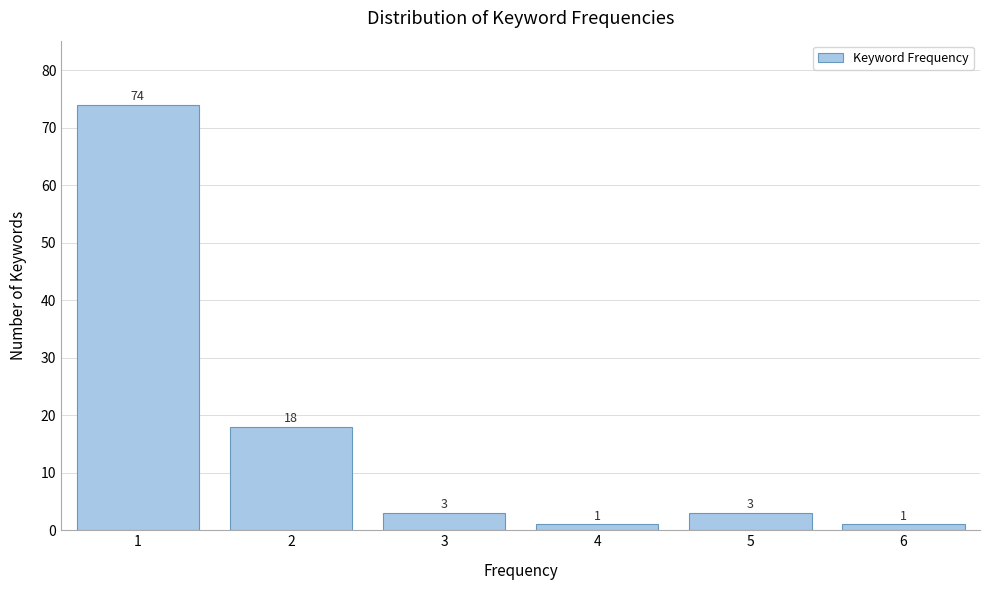

Reading left to right, list all the values displayed in this chart.

1=74	2=18	3=3	4=1	5=3	6=1